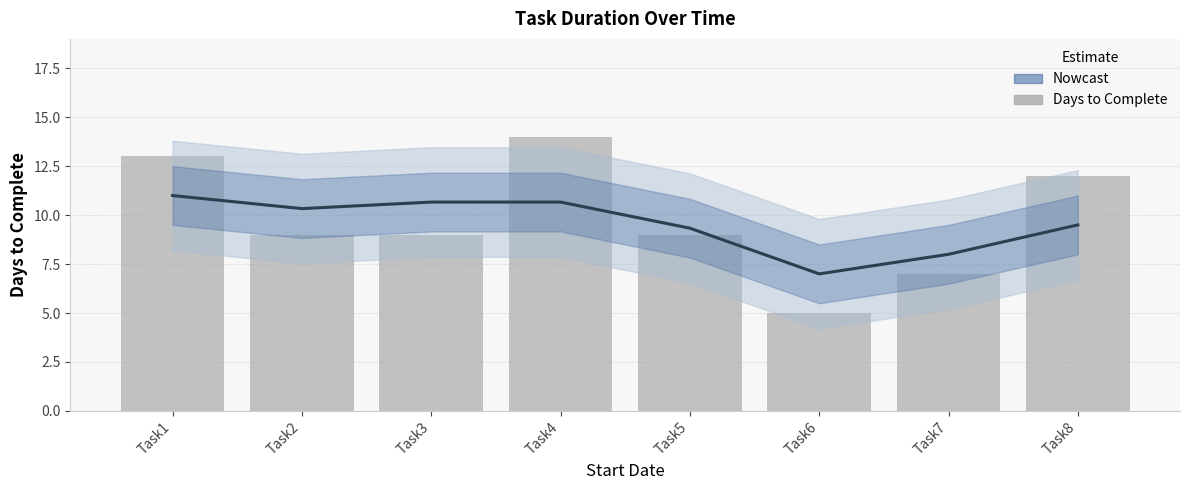

Rank the series by their average value, from lowest to highest.

Estimate, Days to Complete